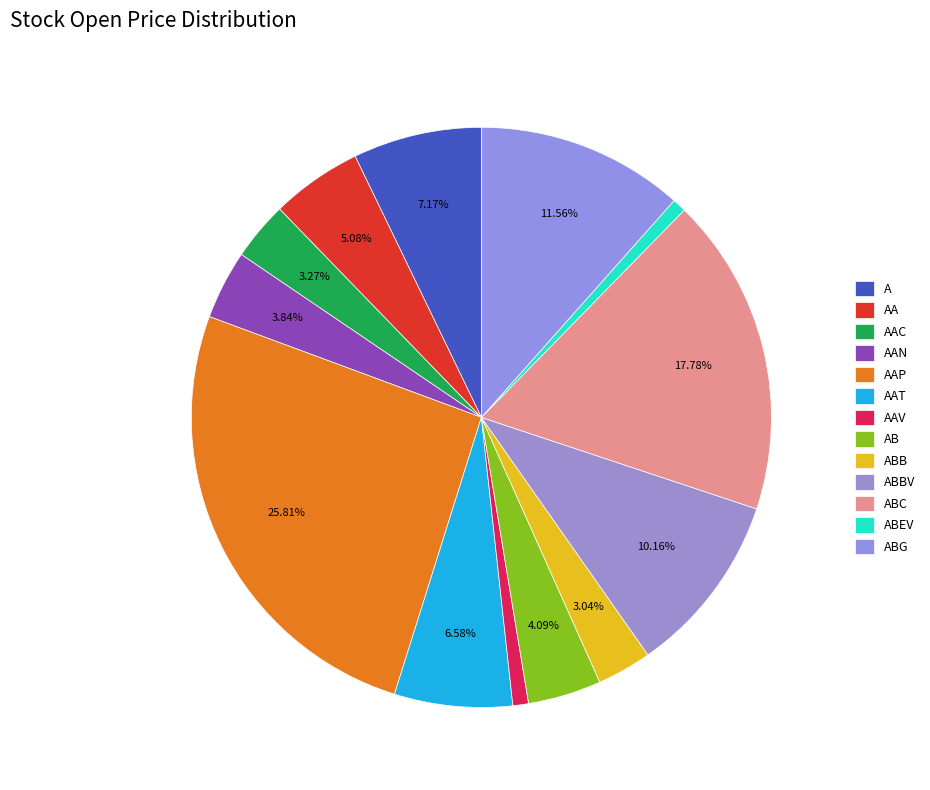

Which slice is the smallest?

ABEV